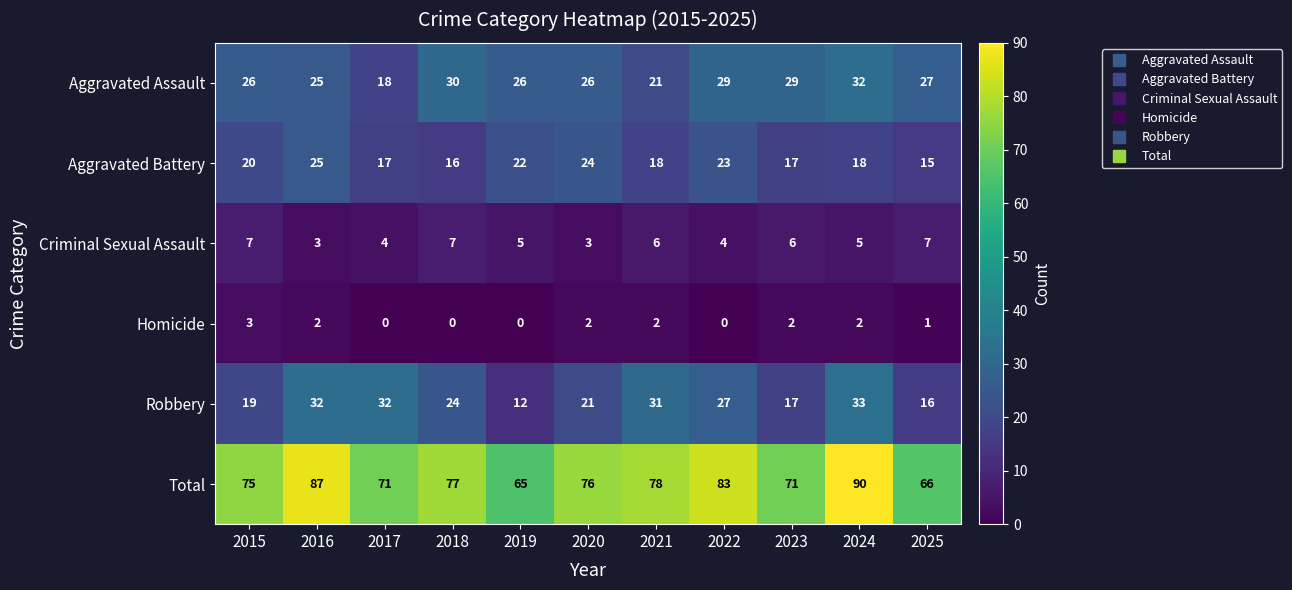

The value of Total at 2022 is 44. True or false?

False